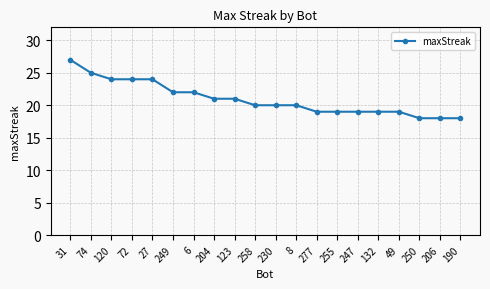

Does the chart have visible grid lines?

Yes